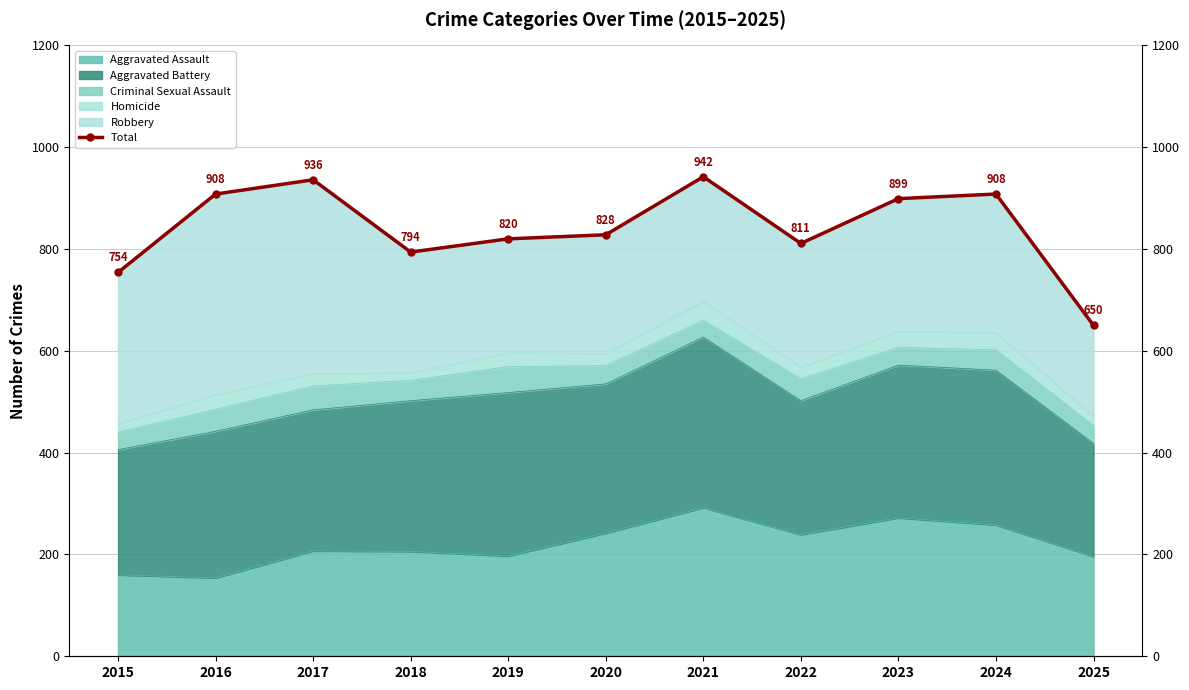

What is the maximum value shown in the chart?

942